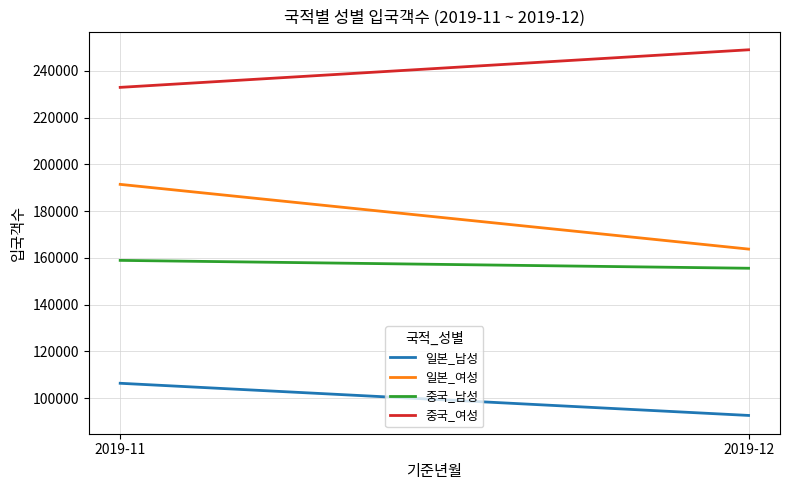

At 2019-11, list the series in order from largest to smallest.

중국_여성, 일본_여성, 중국_남성, 일본_남성